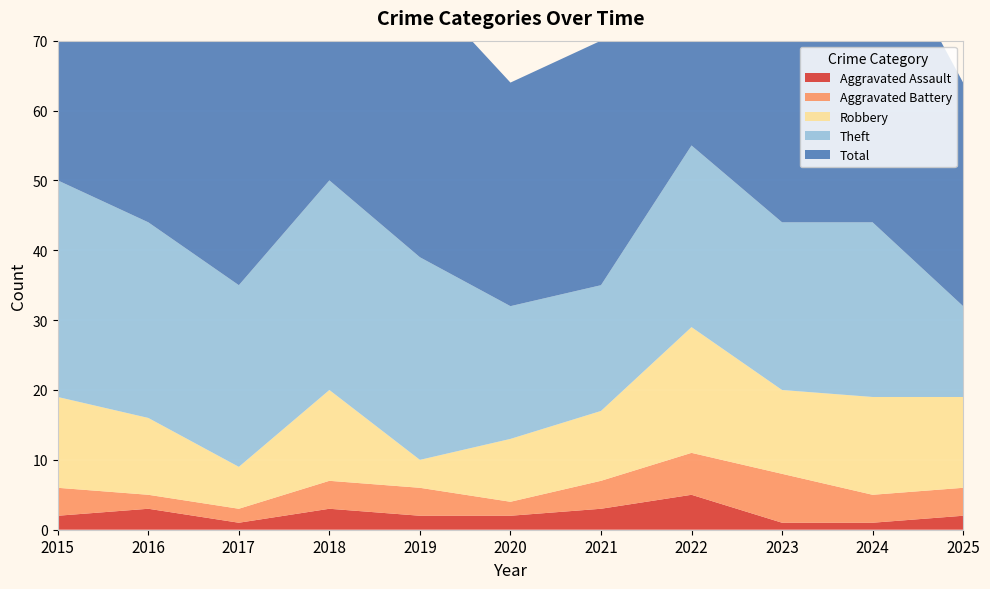

Reading left to right, list all the values displayed in this chart.

Aggravated Assault: 2	3	1	3	2	2	3	5	1	1	2
Aggravated Battery: 4	2	2	4	4	2	4	6	7	4	4
Robbery: 13	11	6	13	4	9	10	18	12	14	13
Theft: 31	28	26	30	29	19	18	26	24	25	13
Total: 50	44	37	50	39	32	35	56	46	44	32